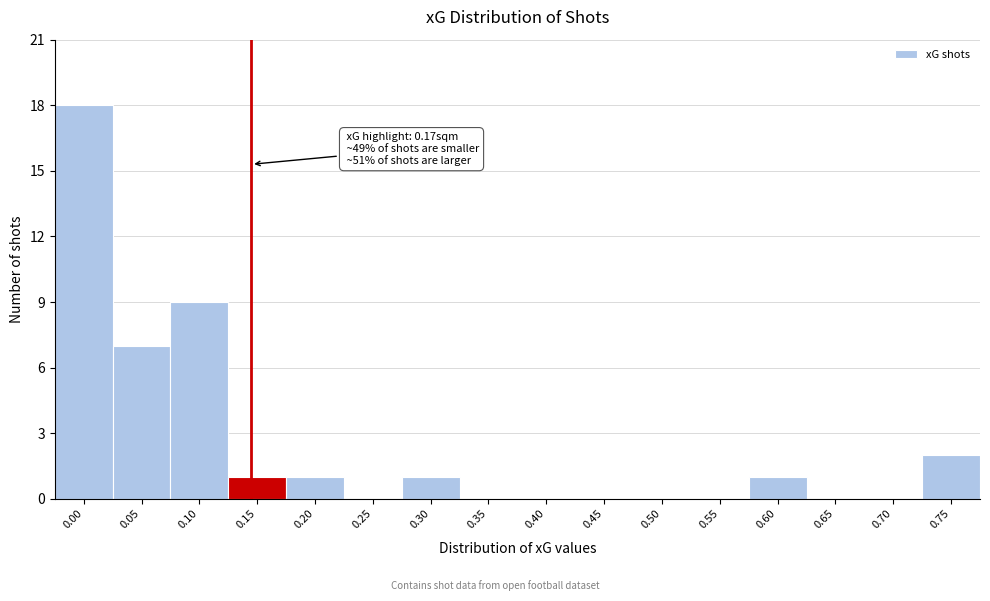

Reading left to right, transcribe all the data shown in this chart.

0.00=18	0.05=7	0.10=9	0.15=1	0.20=1	0.25=0	0.30=1	0.35=0	0.40=0	0.45=0	0.50=0	0.55=0	0.60=1	0.65=0	0.70=0	0.75=2